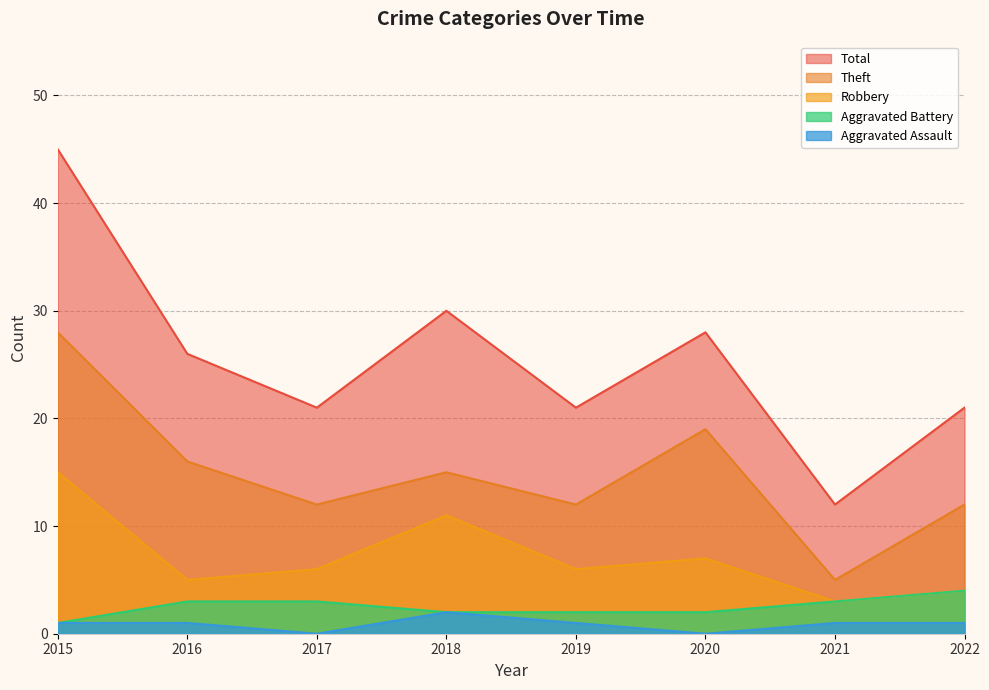

Which category has the lowest value across all series?

2017